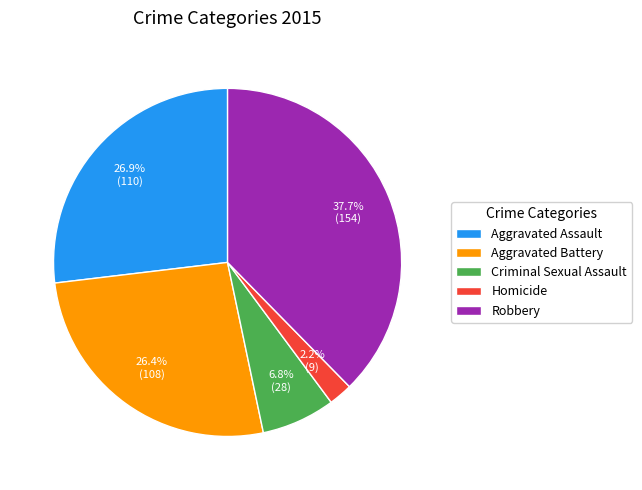

Is it true that Aggravated Assault is 27% of the pie?

True